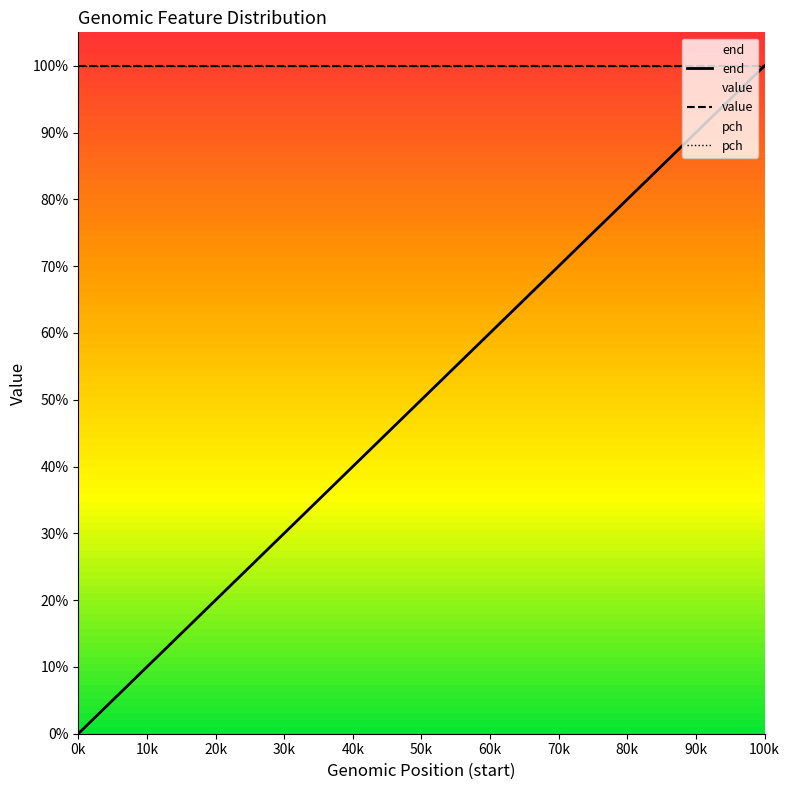

Is it true that pch equals 1.0 at 100k?

True